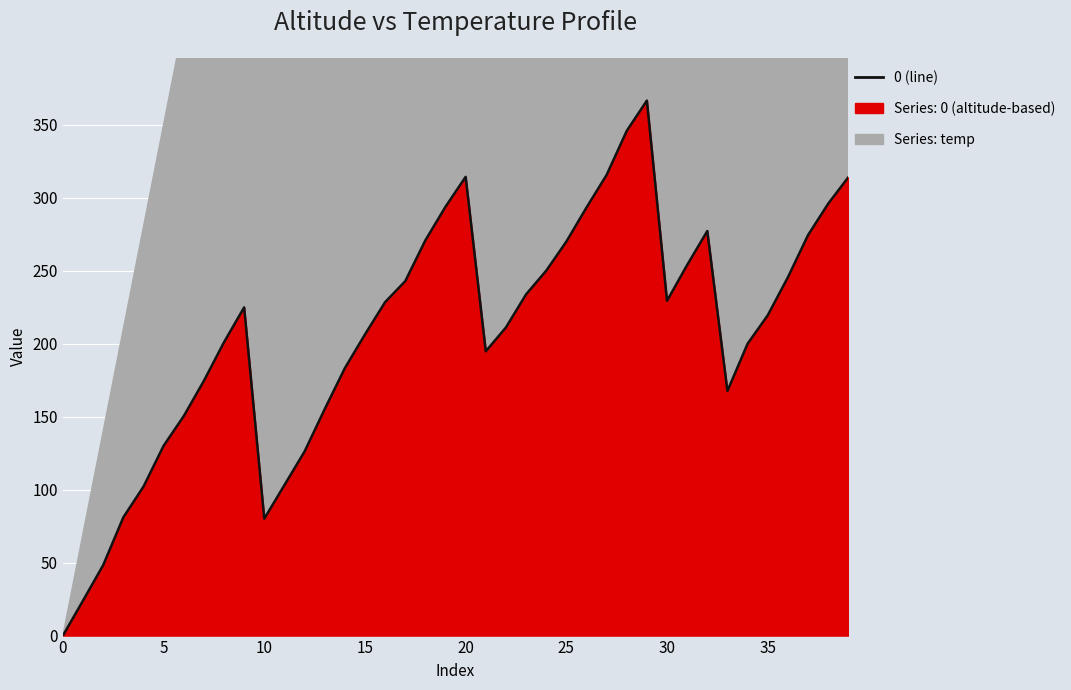

Reading left to right, what are all the values shown in this chart?

0.0	24.0	48.3	81.0	102.0	130.0	150.3	174.5	200.9	224.8	80.1	103.1	126.1	155.1	183.1	206.3	228.4	242.7	270.7	293.7	314.2	194.7	211.0	233.7	249.9	269.8	293.2	315.5	345.7	366.4	229.3	253.8	277.1	167.5	199.9	219.3	245.3	274.2	295.7	313.9